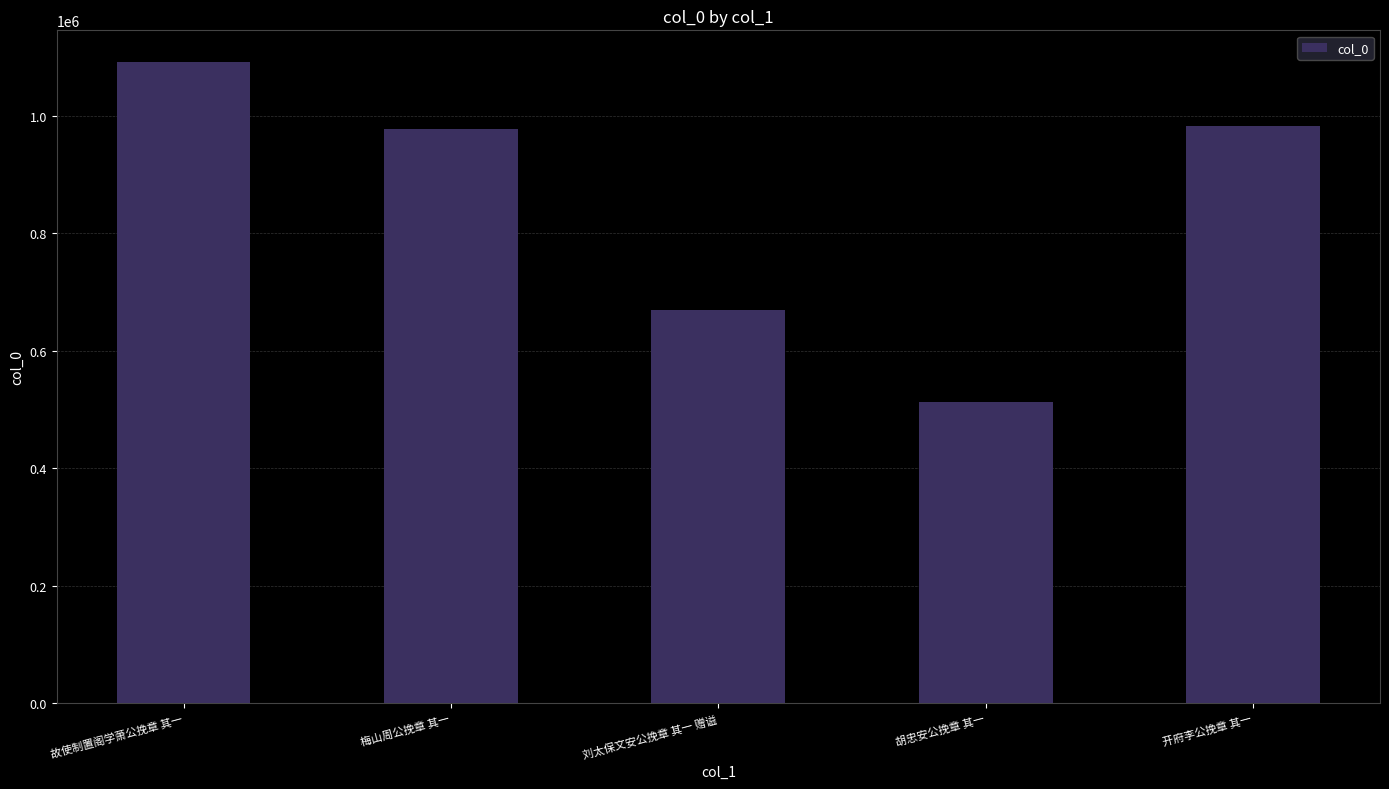

Approximately how many times larger is the value at 刘太保文安公挽章 其一 赠谥 compared to 开府李公挽章 其一?

0.7